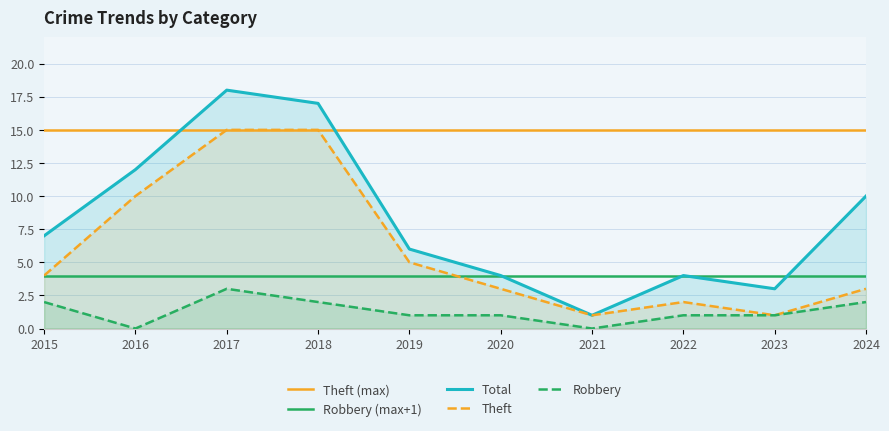

Reading right to left, list all the values displayed in this chart.

Theft: 3	1	2	1	3	5	15	15	10	4
Robbery: 2	1	1	0	1	1	2	3	0	2
Total: 10	3	4	1	4	6	17	18	12	7